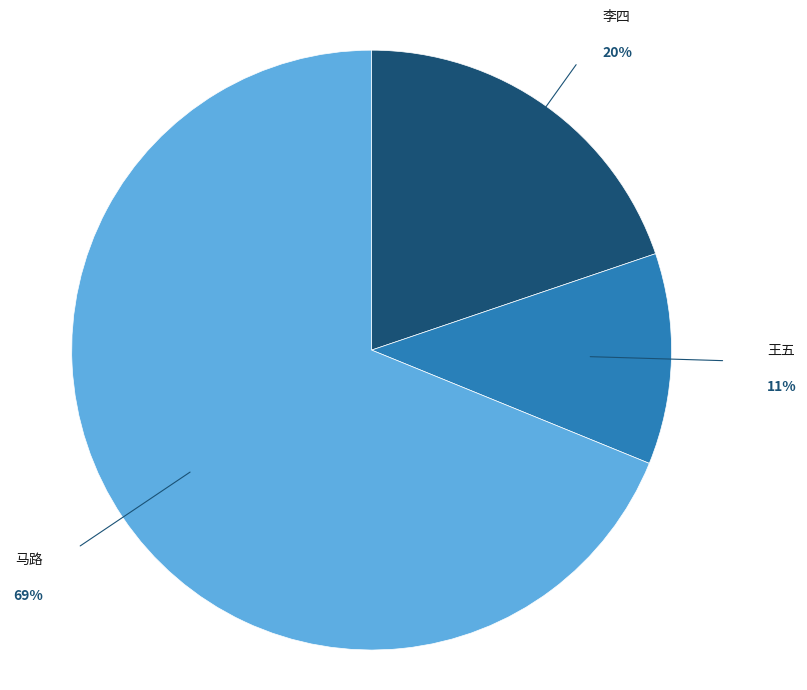

How many slices are in this pie chart?

3